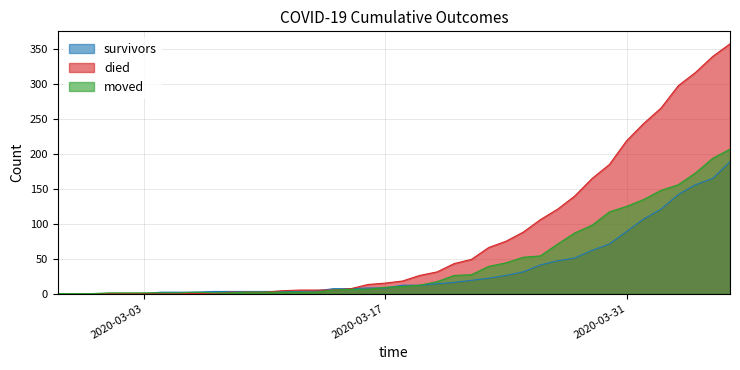

Read the died value at 2020-03-19, to the nearest 50.

50